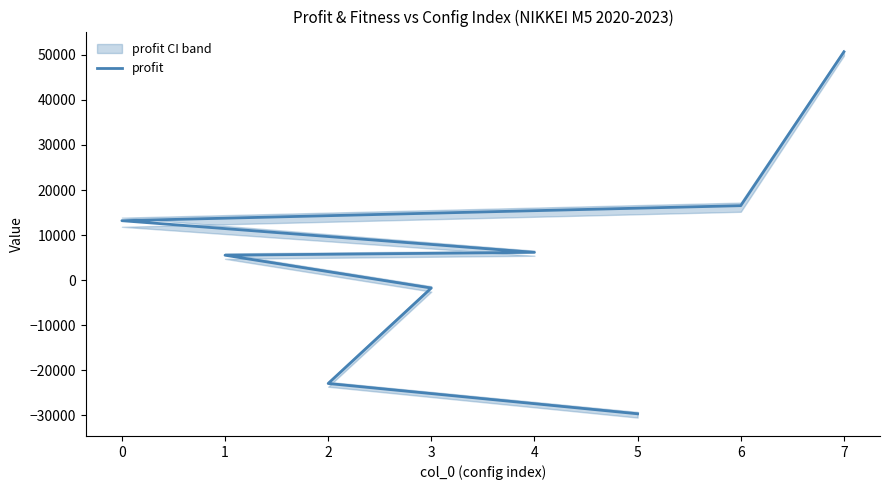

True or false: there are more than 0 points higher than both neighbors.

False